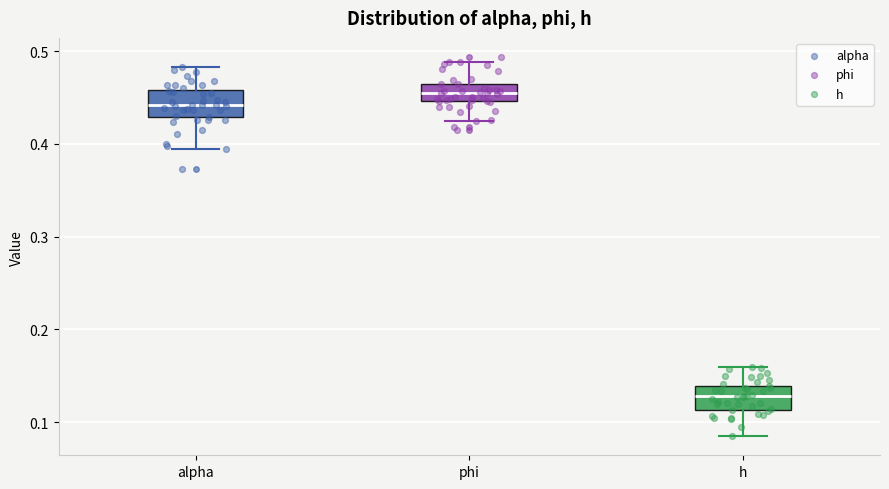

Reading left to right, read every box against the y-axis: the position of its median line, the range the box covers, and the ends of its whiskers. The values are not printed on the chart, so give them approximately, as read against the axis.

alpha: median 0.44, box 0.43 to 0.46, whiskers 0.40 to 0.48
phi: median 0.45 (inside the box), box 0.45 to 0.46, whiskers 0.42 to 0.49
h: median 0.13, box 0.11 to 0.14, whiskers 0.08 to 0.16